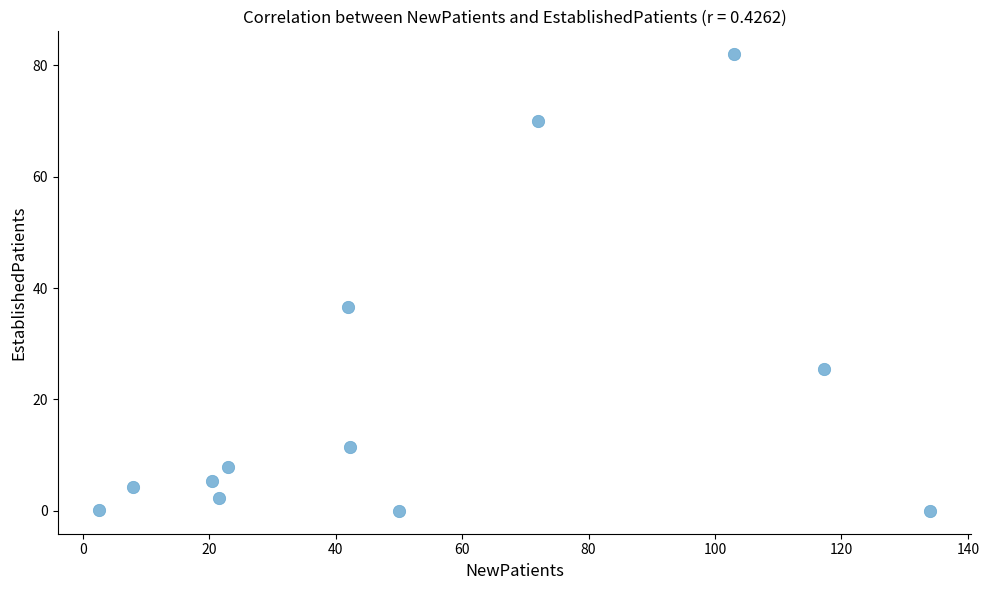

What Y value in the scatter plot is closest to 41?

36.6